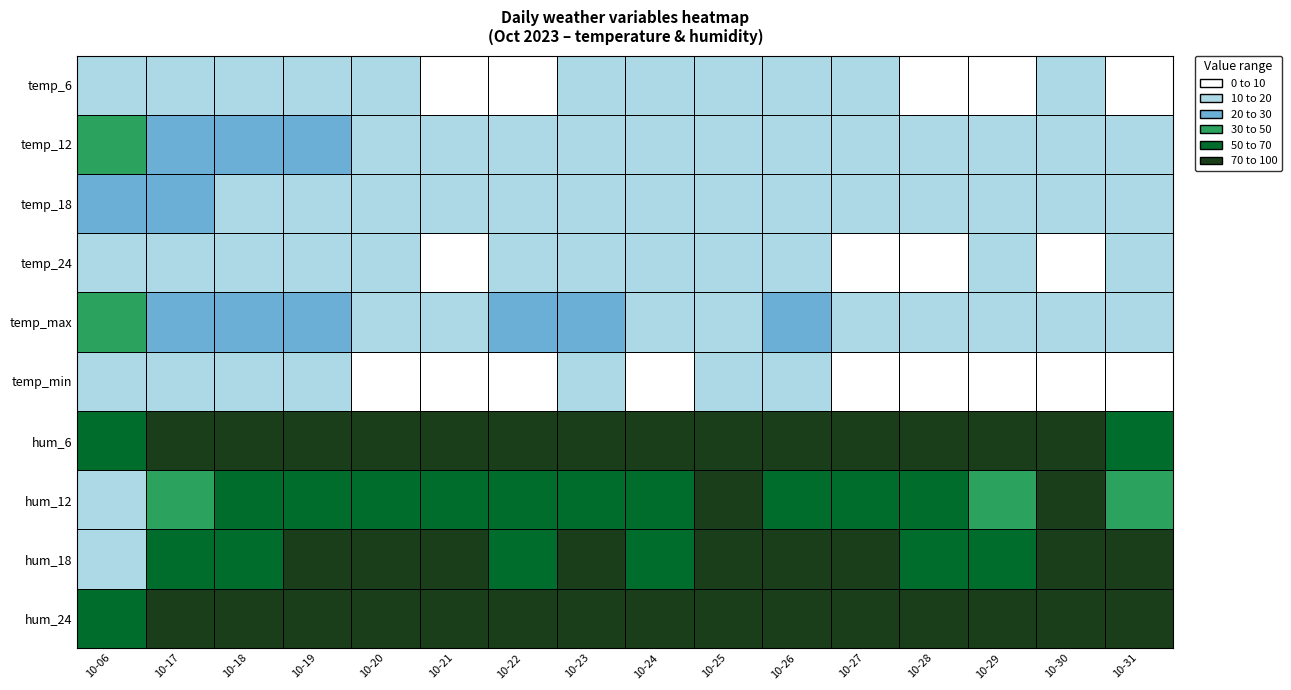

Reading left to right, transcribe all the data shown in this chart.

temp_6: 10-06=16	10-17=17	10-18=16	10-19=15	10-20=10	10-21=7	10-22=9	10-23=10	10-24=10	10-25=12	10-26=11	10-27=11	10-28=9	10-29=6	10-30=10	10-31=7
temp_12: 10-06=31	10-17=26	10-18=21	10-19=20	10-20=13	10-21=16	10-22=17	10-23=18	10-24=14	10-25=16	10-26=18	10-27=16	10-28=18	10-29=17	10-30=14	10-31=14
temp_18: 10-06=27	10-17=21	10-18=18	10-19=17	10-20=12	10-21=12	10-22=18	10-23=14	10-24=12	10-25=14	10-26=16	10-27=12	10-28=13	10-29=14	10-30=11	10-31=12
temp_24: 10-06=18	10-17=16	10-18=15	10-19=12	10-20=10	10-21=9	10-22=15	10-23=12	10-24=11	10-25=11	10-26=16	10-27=9	10-28=8	10-29=11	10-30=9	10-31=11
temp_max: 10-06=33	10-17=27	10-18=23	10-19=22	10-20=15	10-21=17	10-22=20	10-23=20	10-24=16	10-25=19	10-26=20	10-27=18	10-28=19	10-29=19	10-30=16	10-31=15
temp_min: 10-06=15	10-17=15	10-18=14	10-19=12	10-20=9	10-21=6	10-22=6	10-23=10	10-24=9	10-25=10	10-26=11	10-27=8	10-28=8	10-29=6	10-30=8	10-31=7
hum_6: 10-06=50	10-17=70	10-18=80	10-19=75	10-20=80	10-21=90	10-22=75	10-23=90	10-24=80	10-25=100	10-26=95	10-27=85	10-28=90	10-29=100	10-30=90	10-31=65
hum_12: 10-06=15	10-17=35	10-18=60	10-19=60	10-20=60	10-21=50	10-22=55	10-23=60	10-24=50	10-25=75	10-26=65	10-27=50	10-28=50	10-29=45	10-30=75	10-31=45
hum_18: 10-06=15	10-17=55	10-18=65	10-19=80	10-20=75	10-21=75	10-22=50	10-23=75	10-24=65	10-25=80	10-26=75	10-27=70	10-28=65	10-29=60	10-30=75	10-31=80
hum_24: 10-06=50	10-17=80	10-18=80	10-19=85	10-20=80	10-21=75	10-22=80	10-23=80	10-24=90	10-25=90	10-26=90	10-27=90	10-28=90	10-29=80	10-30=90	10-31=85